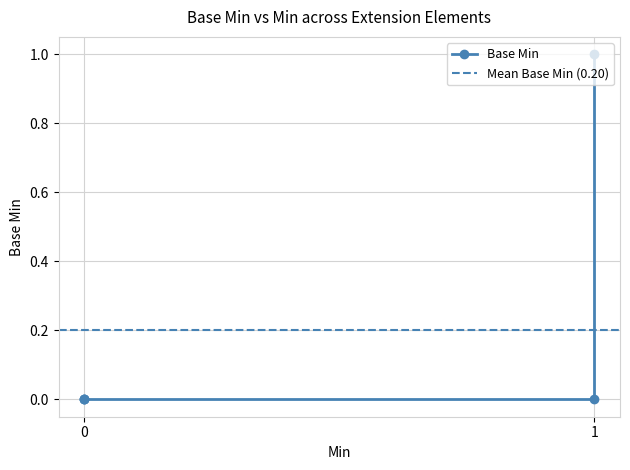

Reading right to left, extract all data points from this chart.

0	1	0	0	0